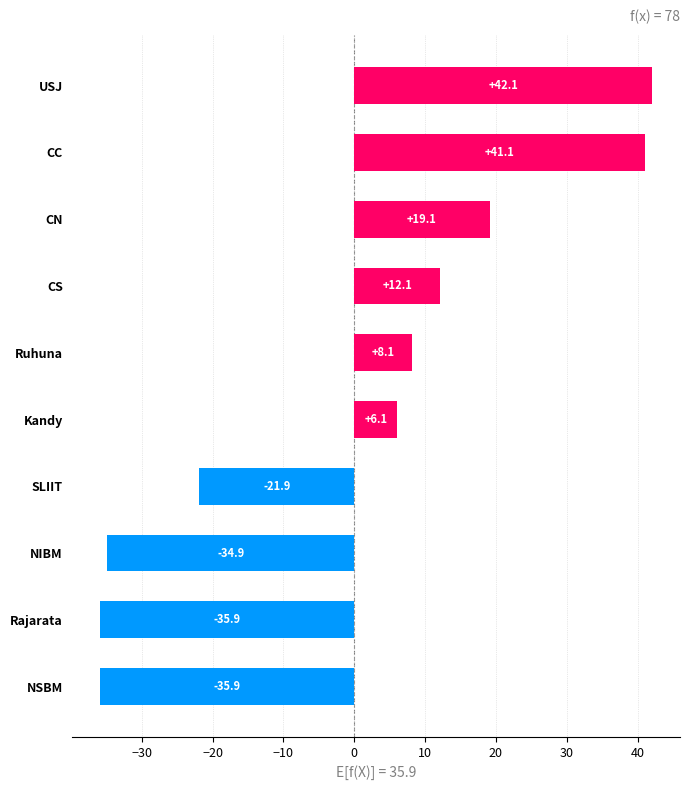

The value at SLIIT is -32.7. True or false?

False